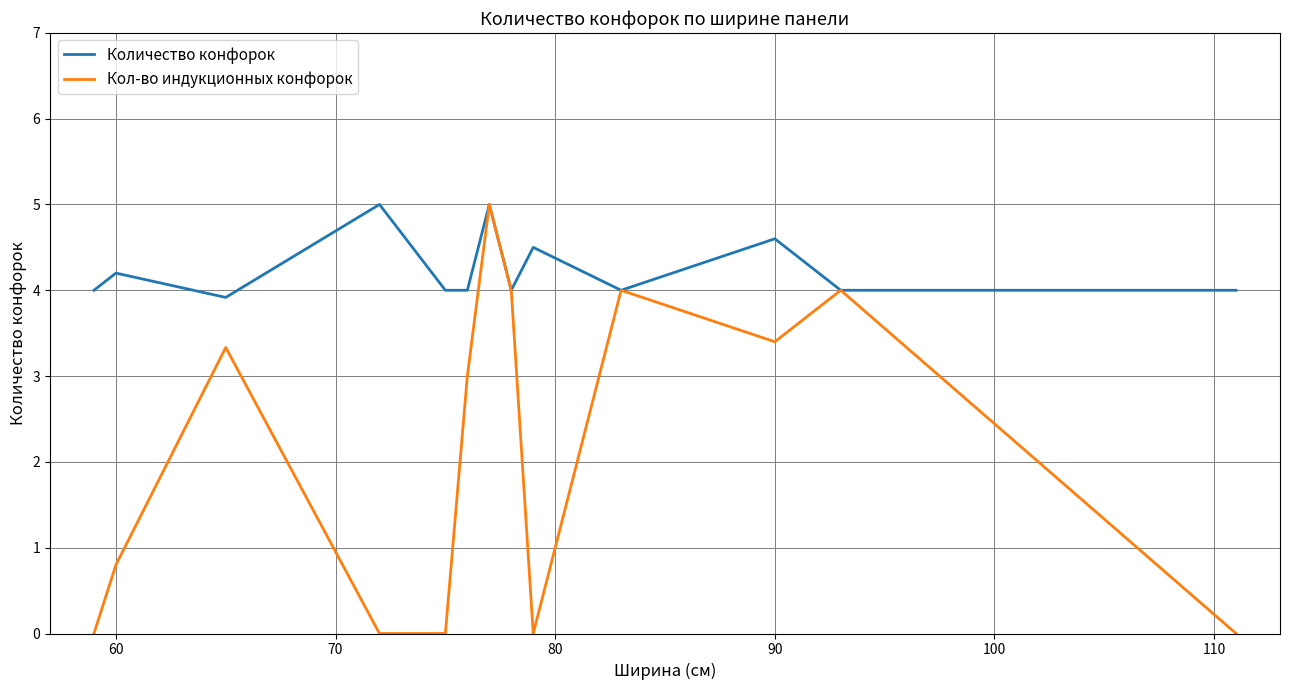

What is the maximum value for Кол-во индукционных конфорок?

5.0